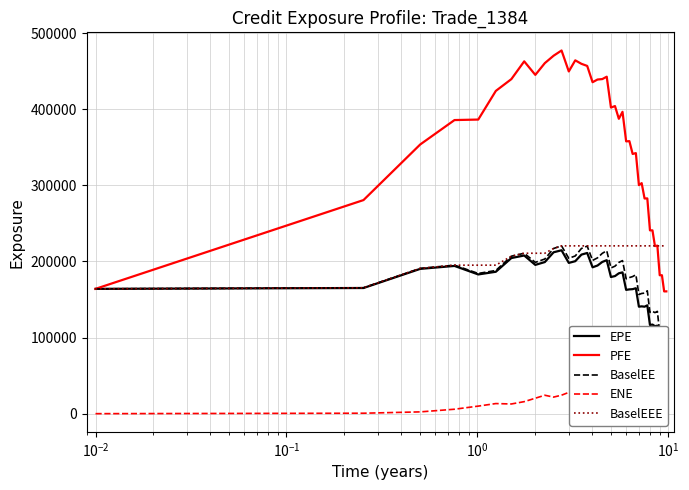

What is the sum of all PFE values?

14100461